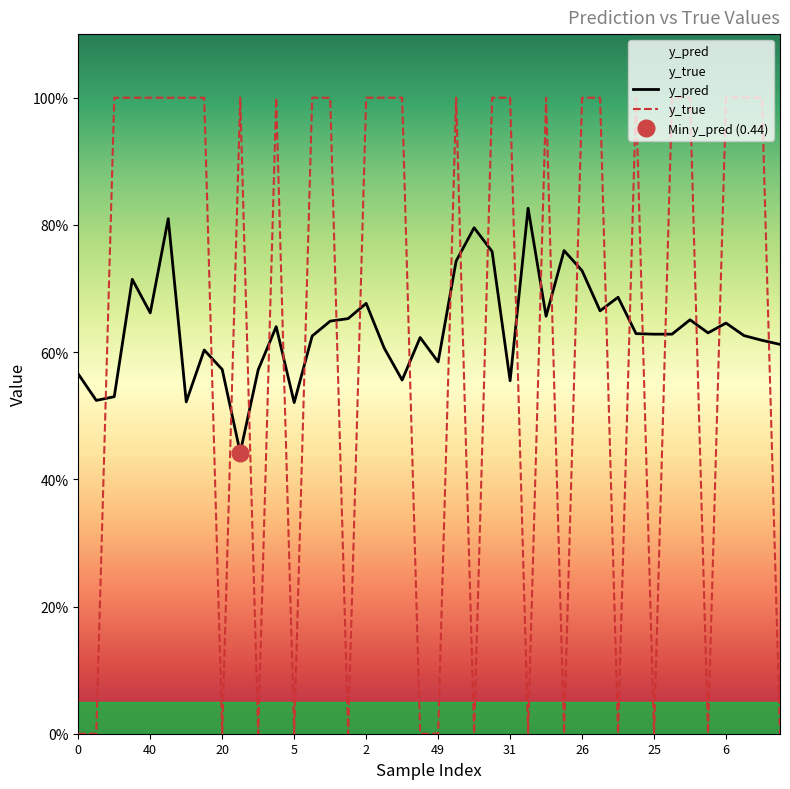

At which category is the sum across all series the highest?

50